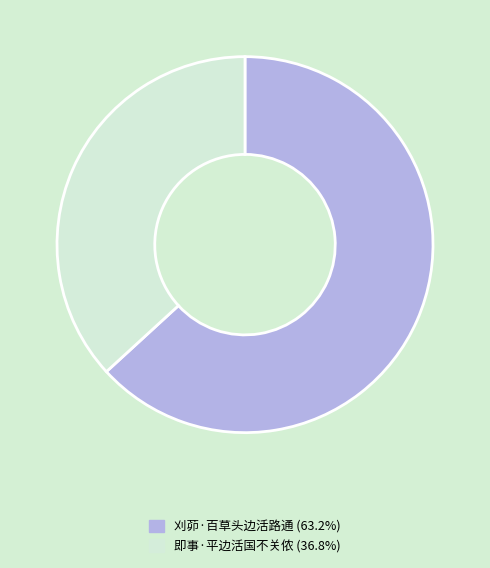

Is 刈茆·百草头边活路通 the majority of the pie?

Yes